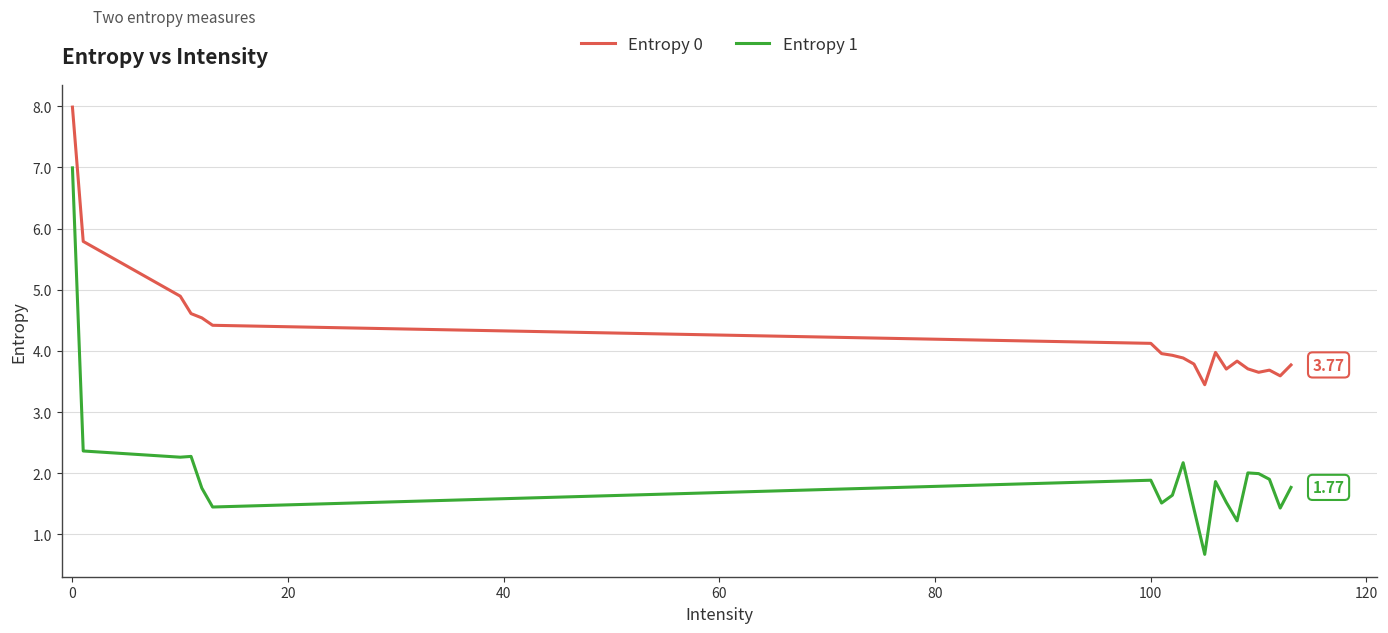

List the series in order of their overall mean, highest first.

Entropy 0, Entropy 1